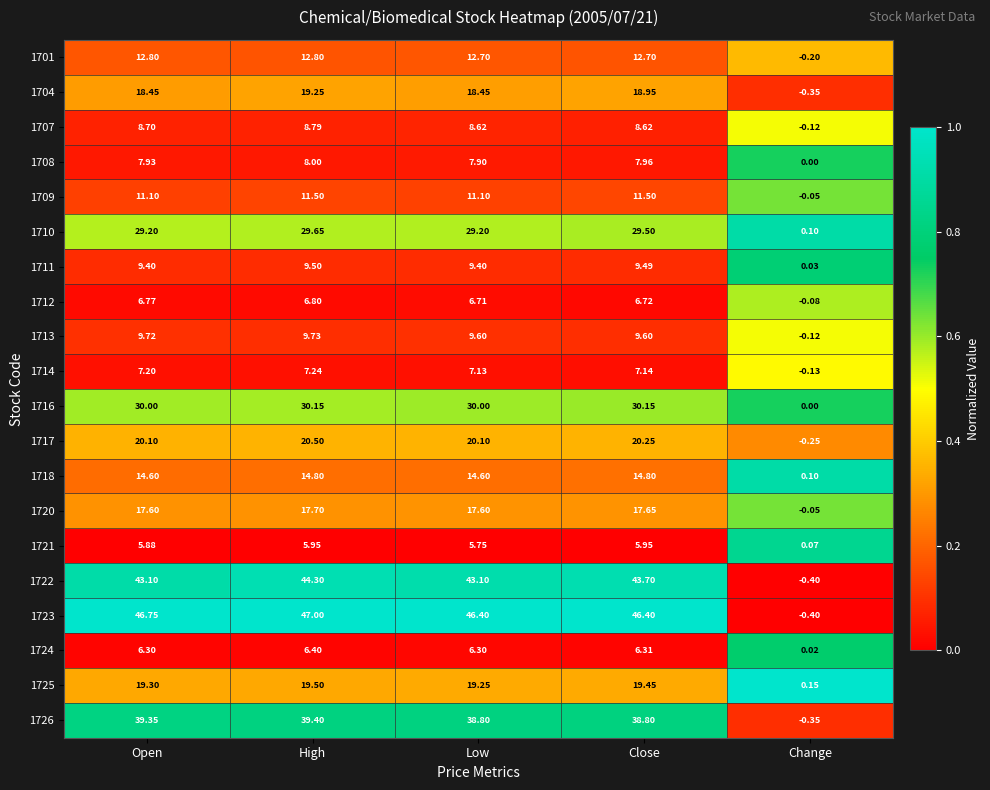

Where is 1704 nearest to the value 9?

Change